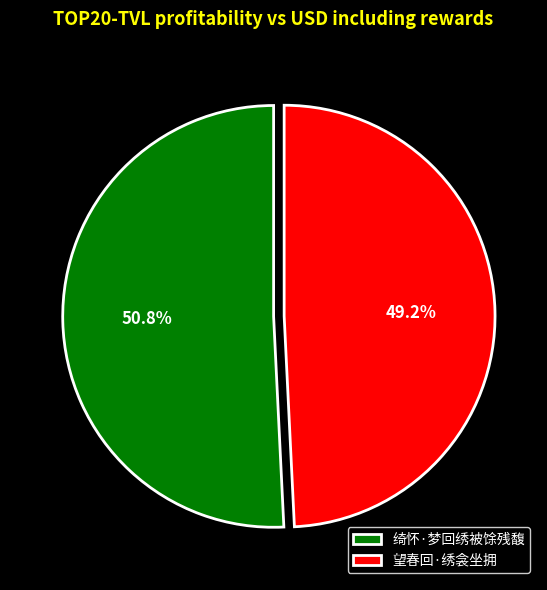

To the nearest percent, what is the average slice percentage?

50%